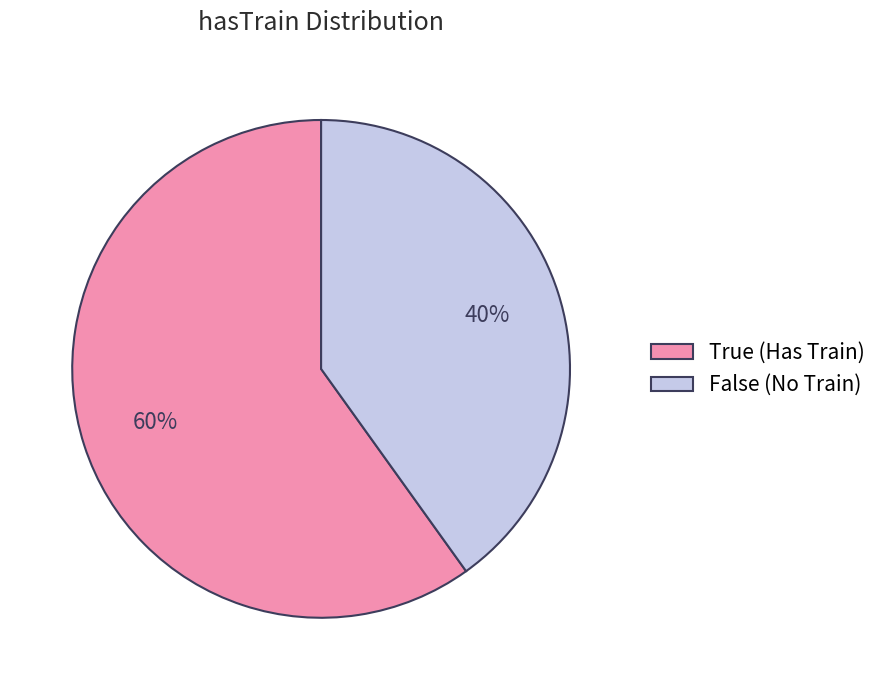

Do False (No Train) and True (Has Train) together represent more than half of the pie?

Yes